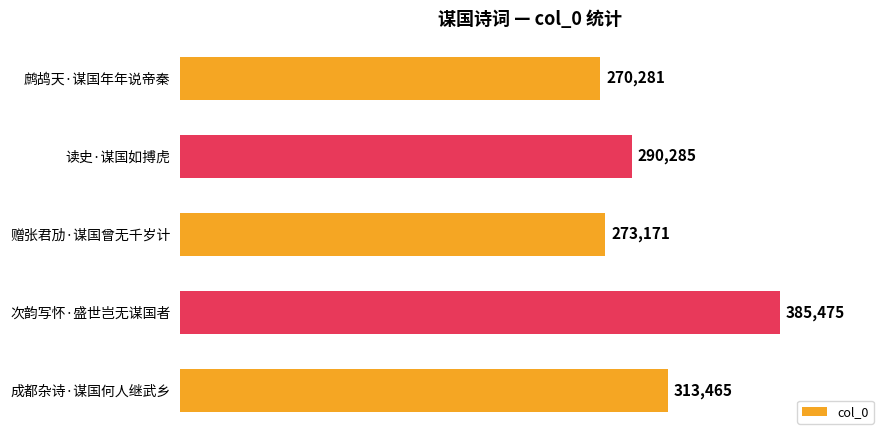

At which category does the chart reach its peak across all series?

次韵写怀·盛世岂无谋国者